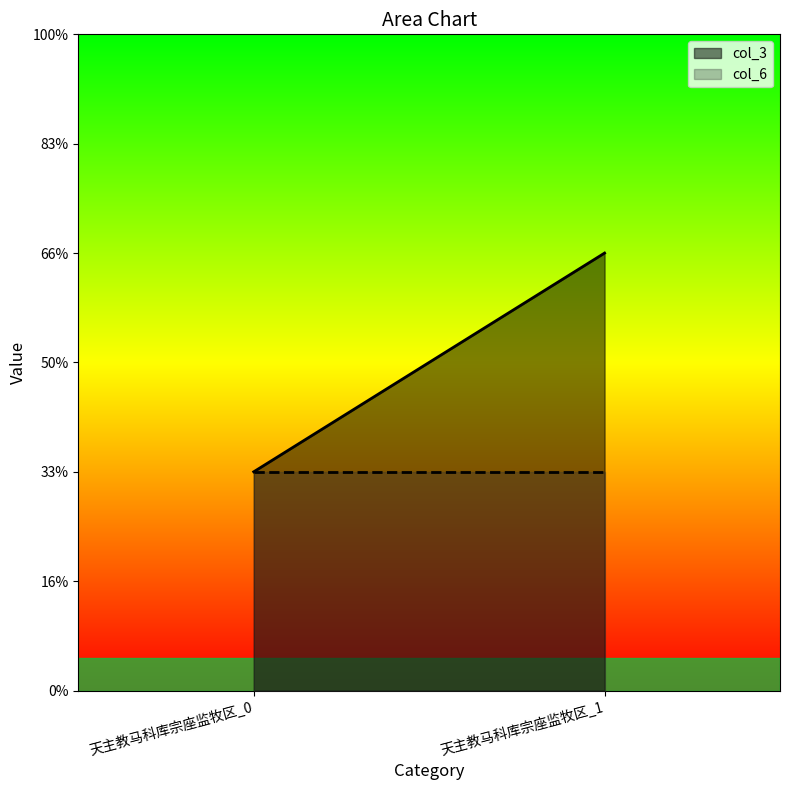

At which category does the chart reach its minimum across all series?

天主教马科库宗座监牧区_0